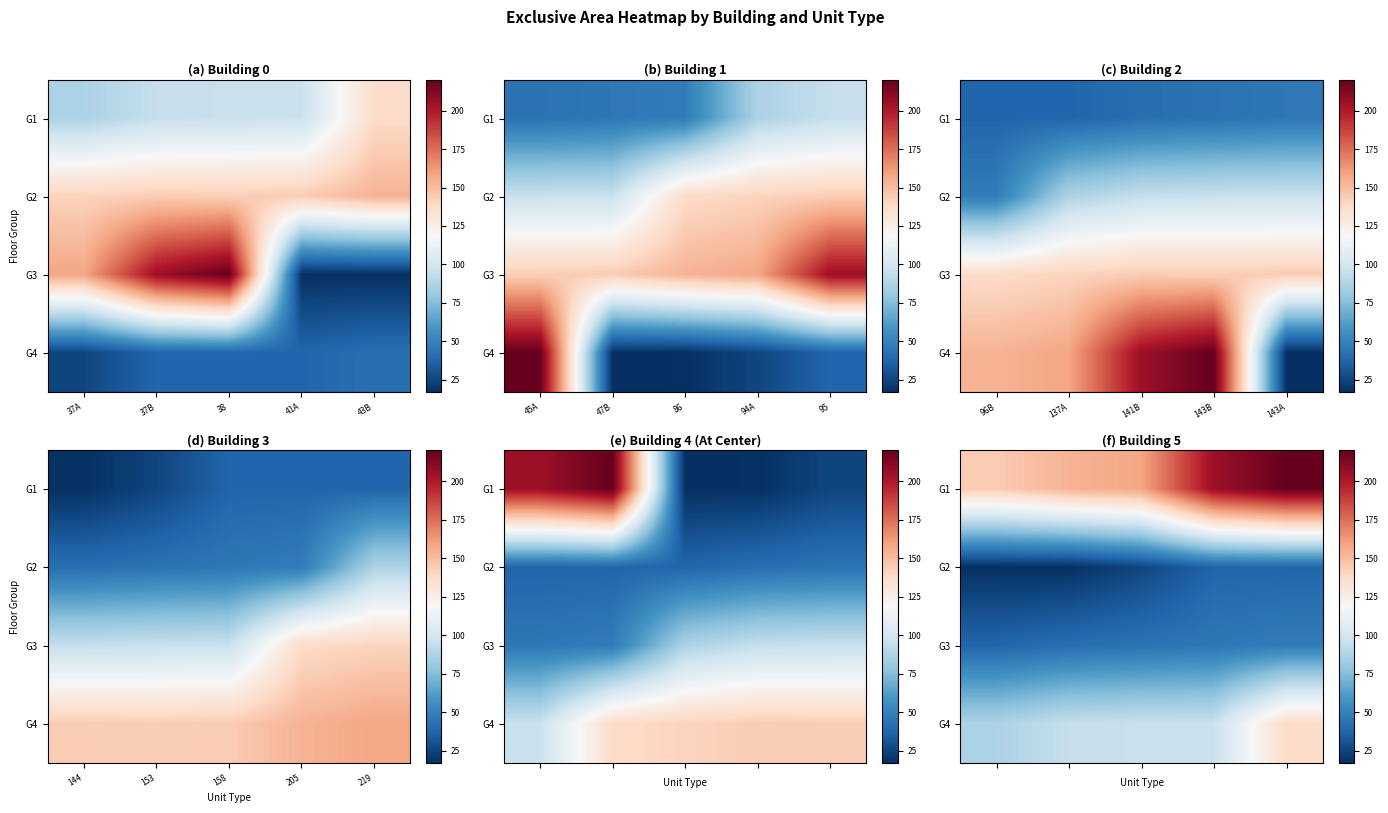

Is it true that G3 equals 65.1 at 137A?

False